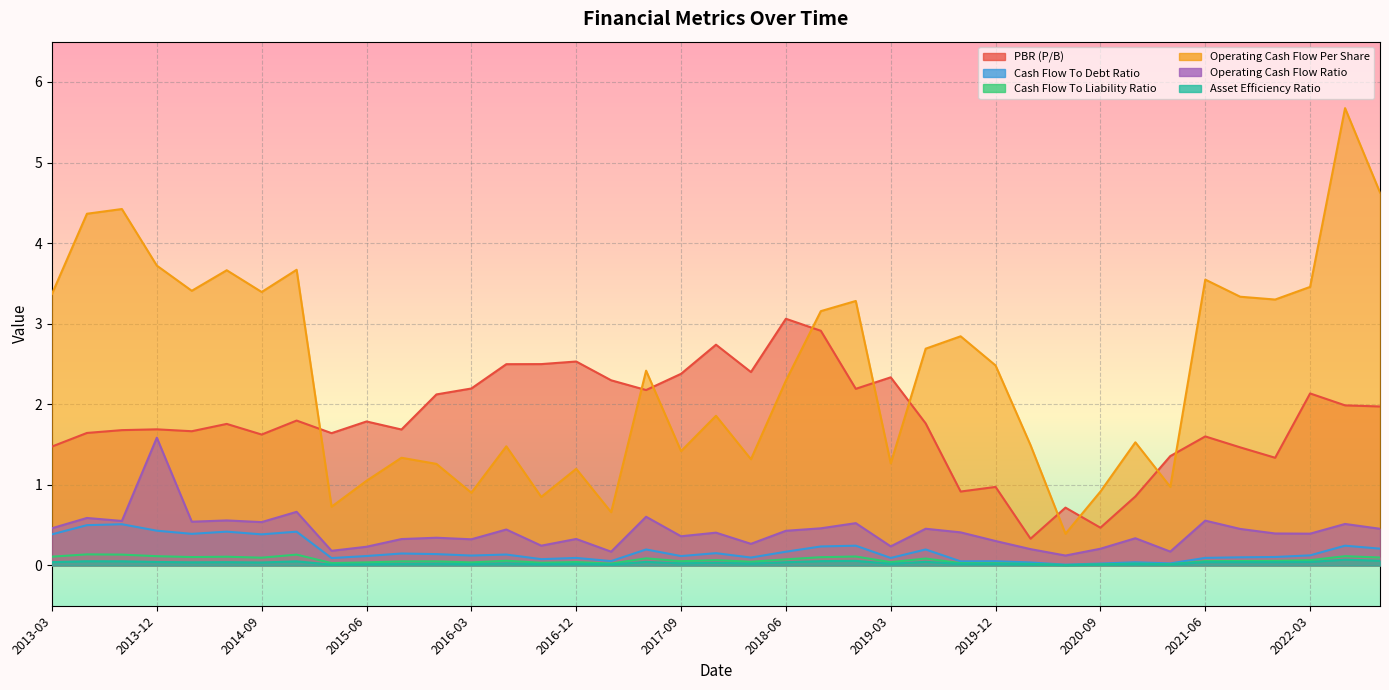

The Cash Flow To Liability Ratio series shows 0.1 at 2018-09-01. True or false?

False